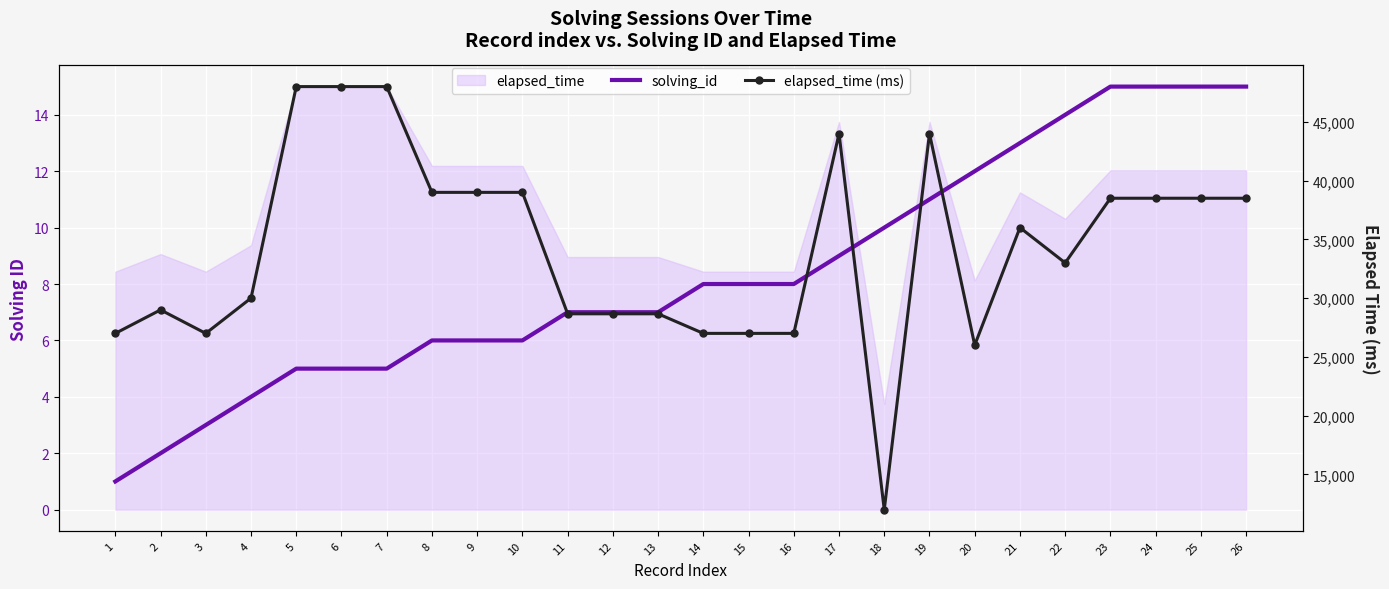

True or false: solving_id has more than 1 interior local peaks.

False